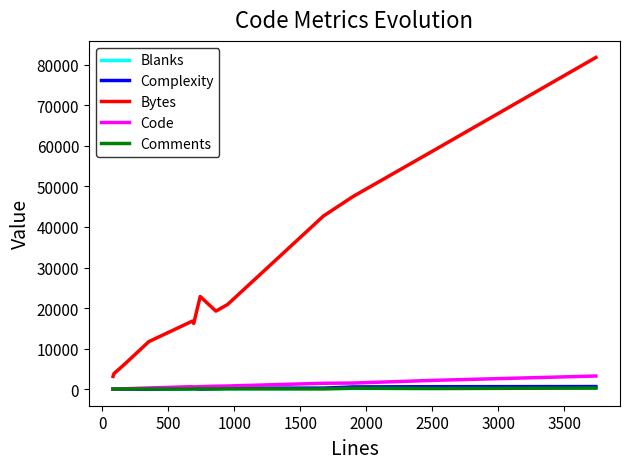

Which series has the widest spread of values?

Bytes